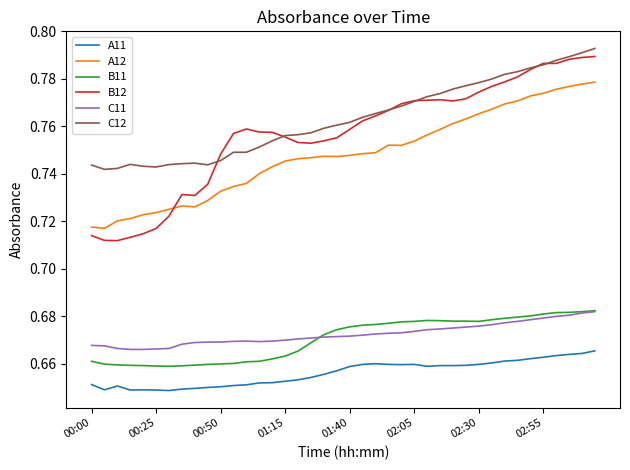

Which series has the widest spread of values?

B12